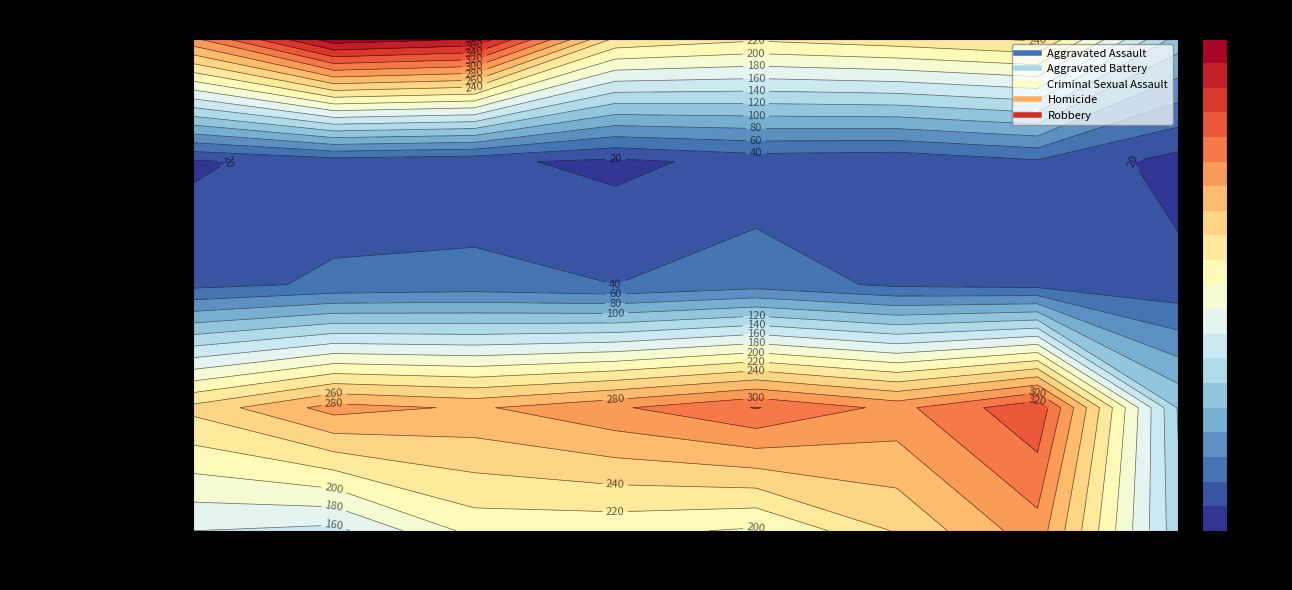

What is the highest value of the Robbery series?

394